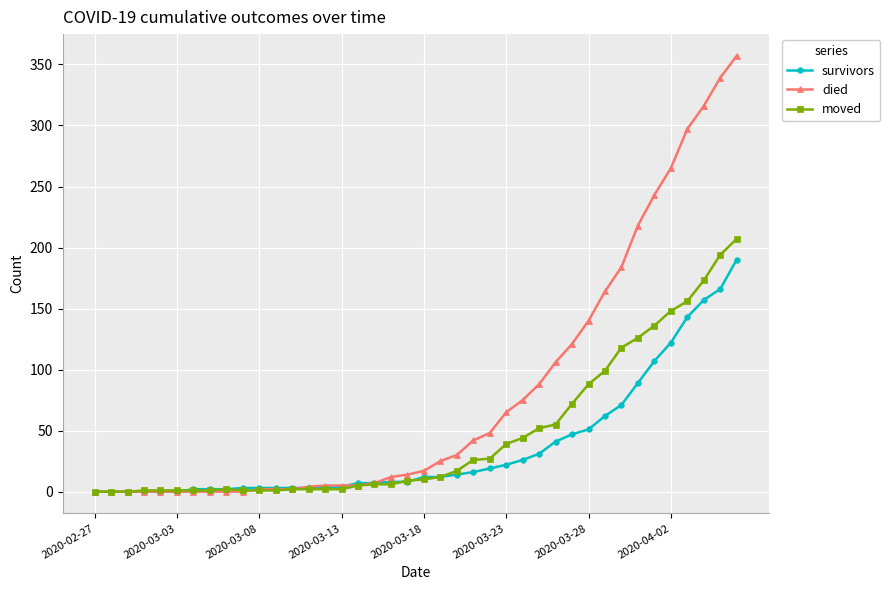

What is the average value of the survivors series?

36